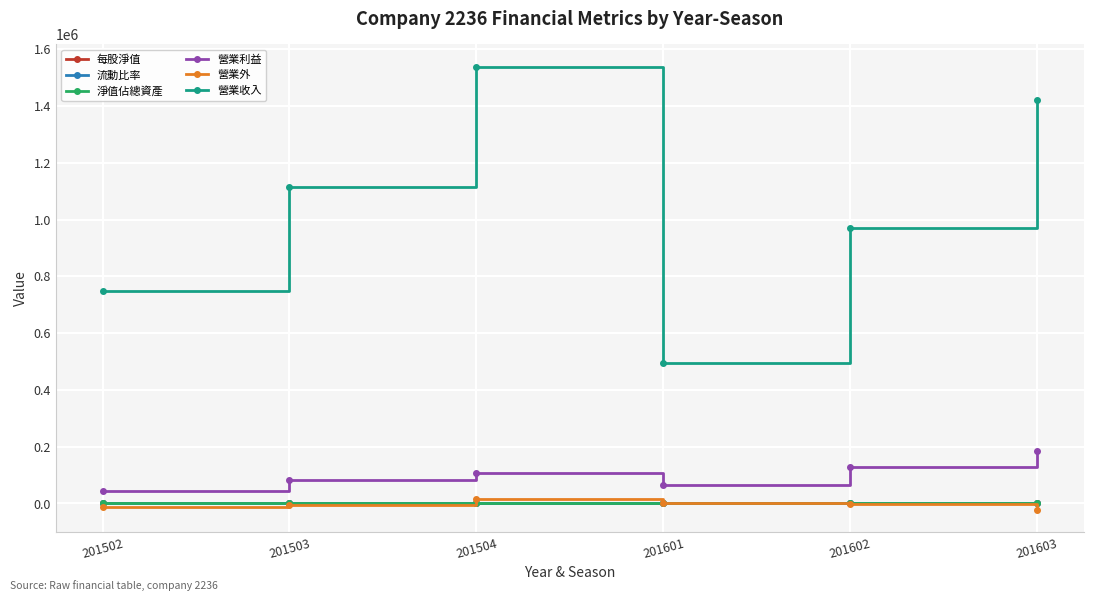

The 每股淨值 series shows 33.6 at 201602. True or false?

True